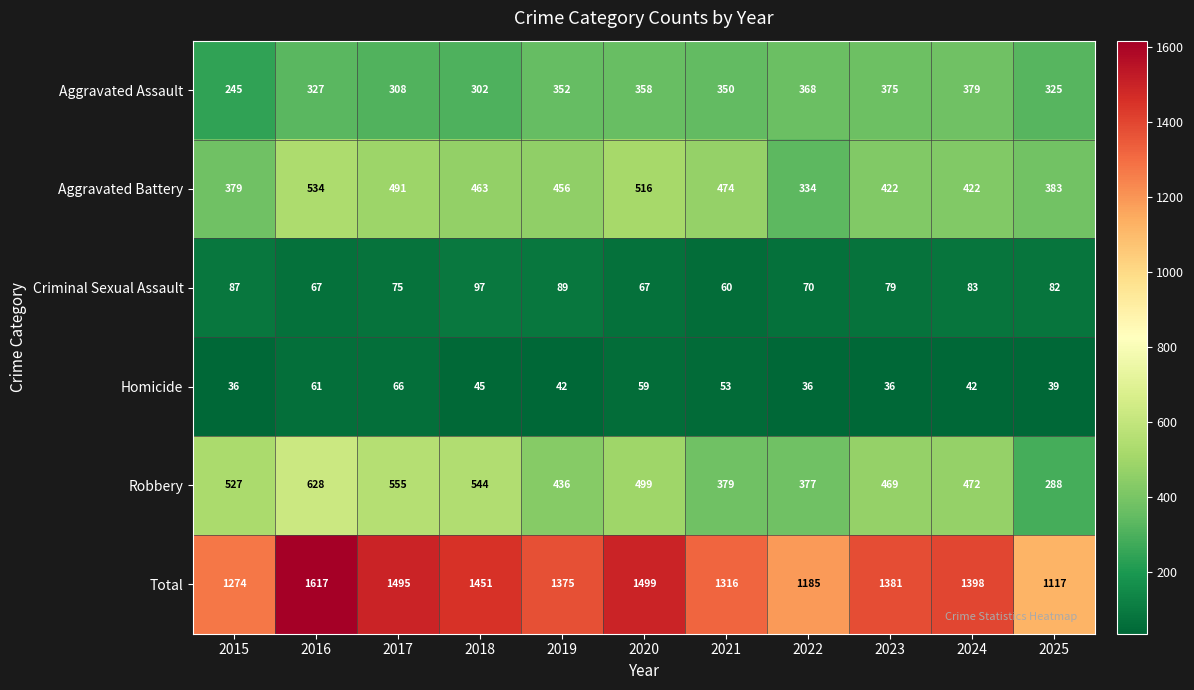

At which category is the sum across all series the highest?

2016